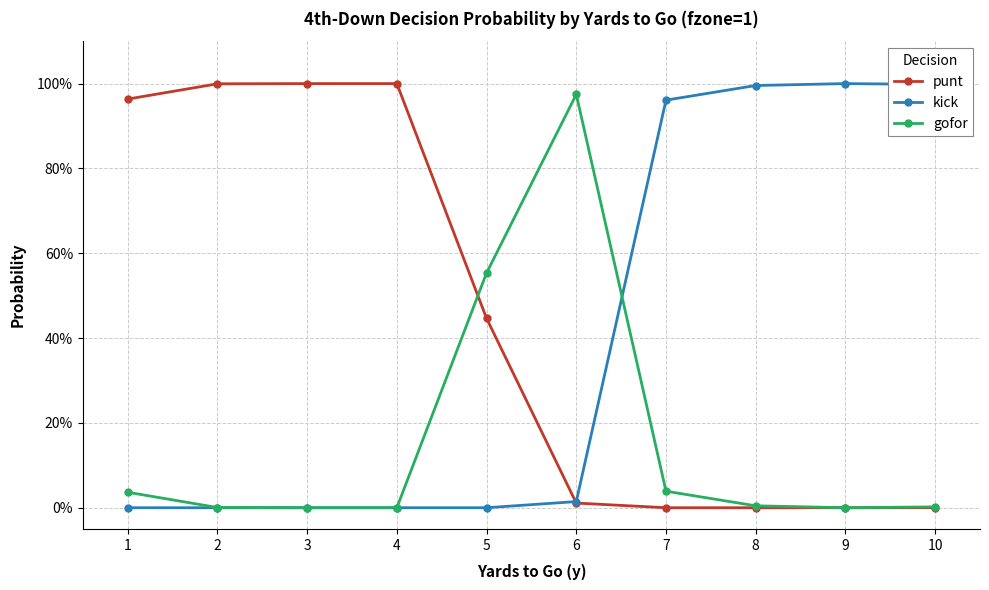

List the series in order of their peak value, lowest first.

gofor, punt, kick